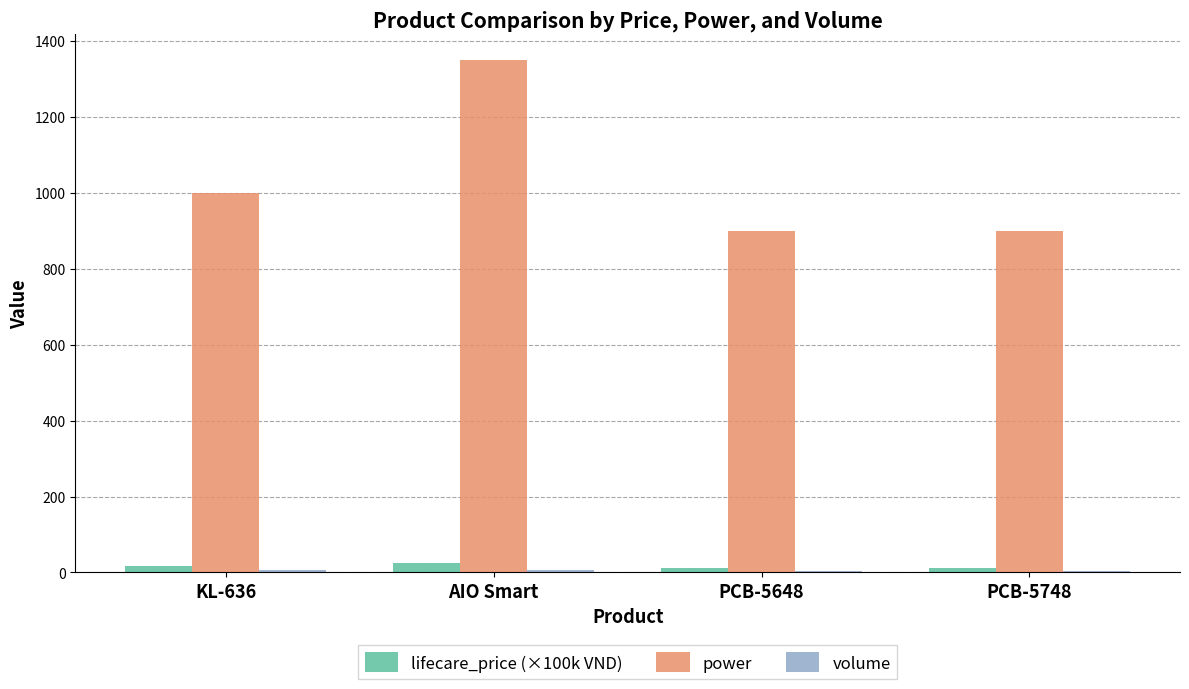

What is the sum of all power values?

4150.0